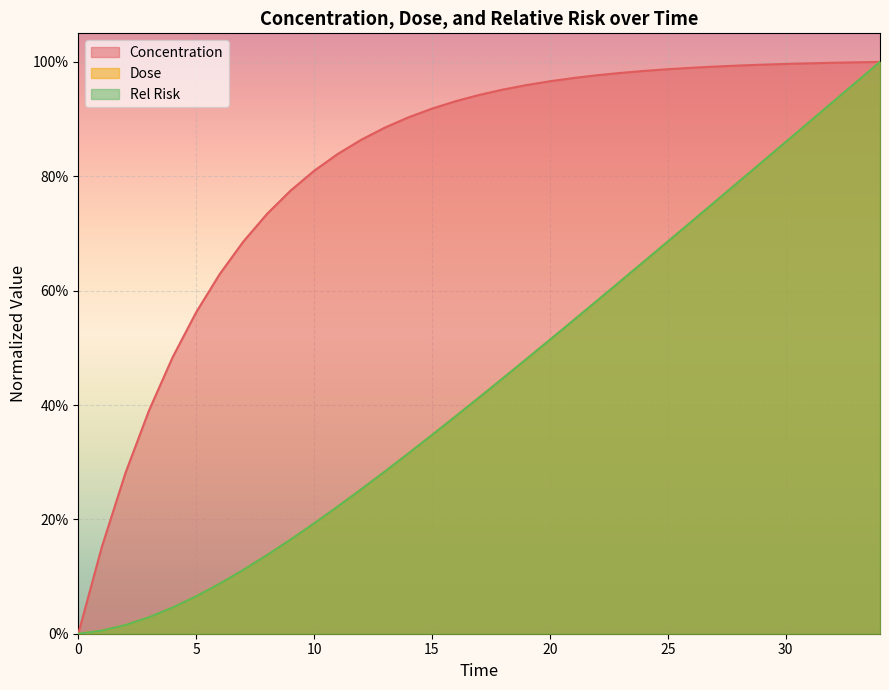

True or false: Concentration and Rel Risk cross at least once.

False